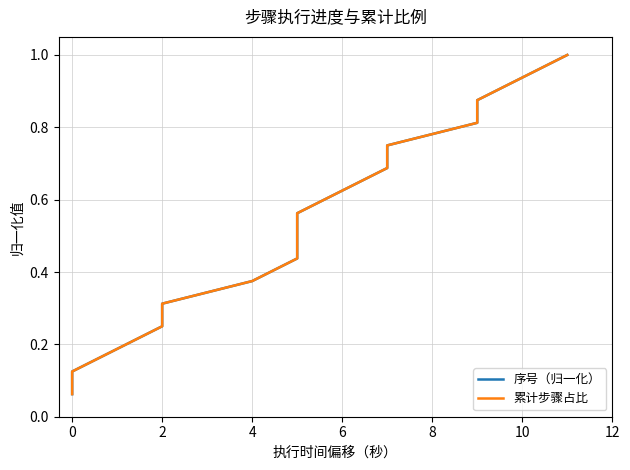

Reading right to left, what are all the values shown in this chart?

序号（归一化）: 1.0	0.9	0.9	0.8	0.8	0.7	0.6	0.6	0.5	0.4	0.4	0.3	0.2	0.2	0.1	0.1
累计步骤占比: 1.0	0.9	0.9	0.8	0.8	0.7	0.6	0.6	0.5	0.4	0.4	0.3	0.2	0.2	0.1	0.1